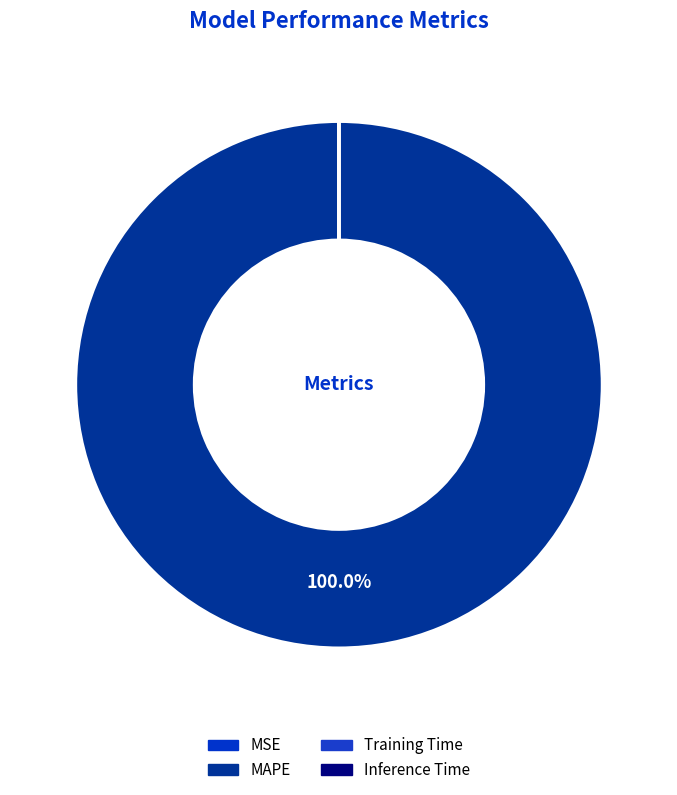

Does MSE account for over 50% of the chart?

No